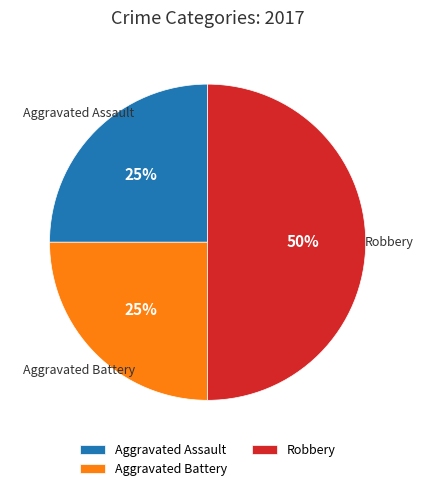

To the nearest percent, what percentage of the pie is Robbery?

50%